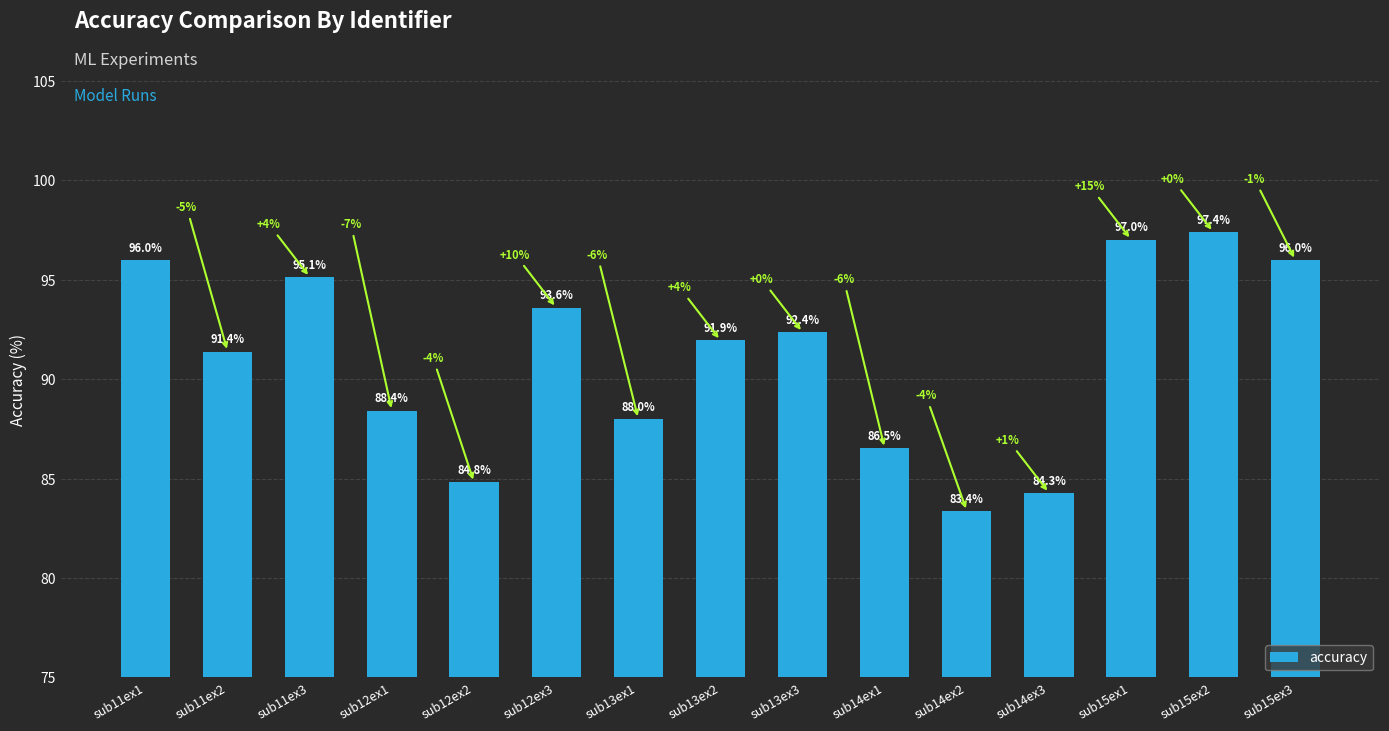

True or false: the data shows 131.2 at sub11ex2.

False